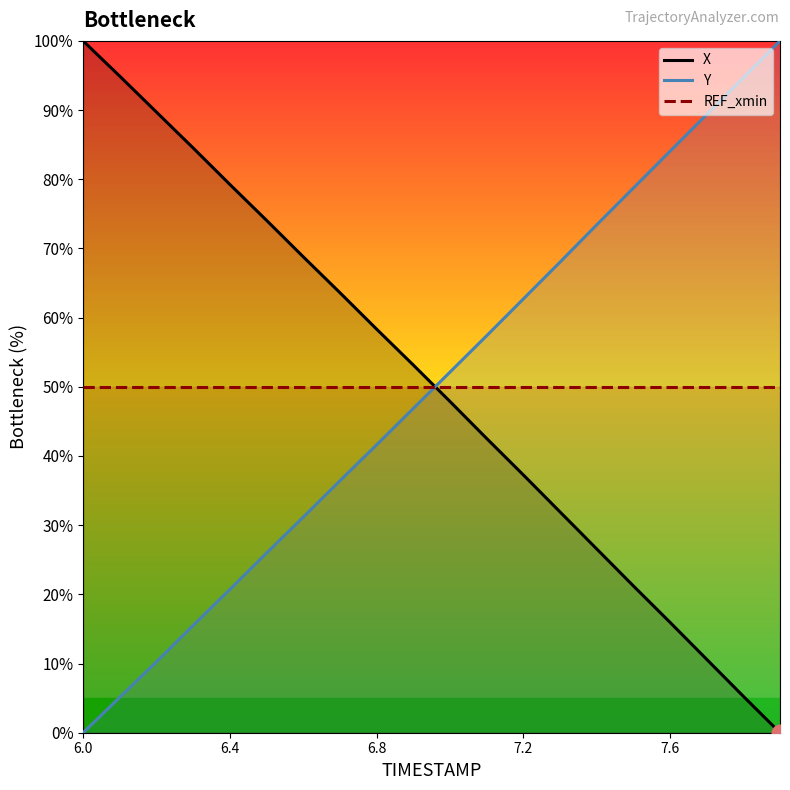

List the series in order of their peak value, highest first.

X, Y, REF_xmin